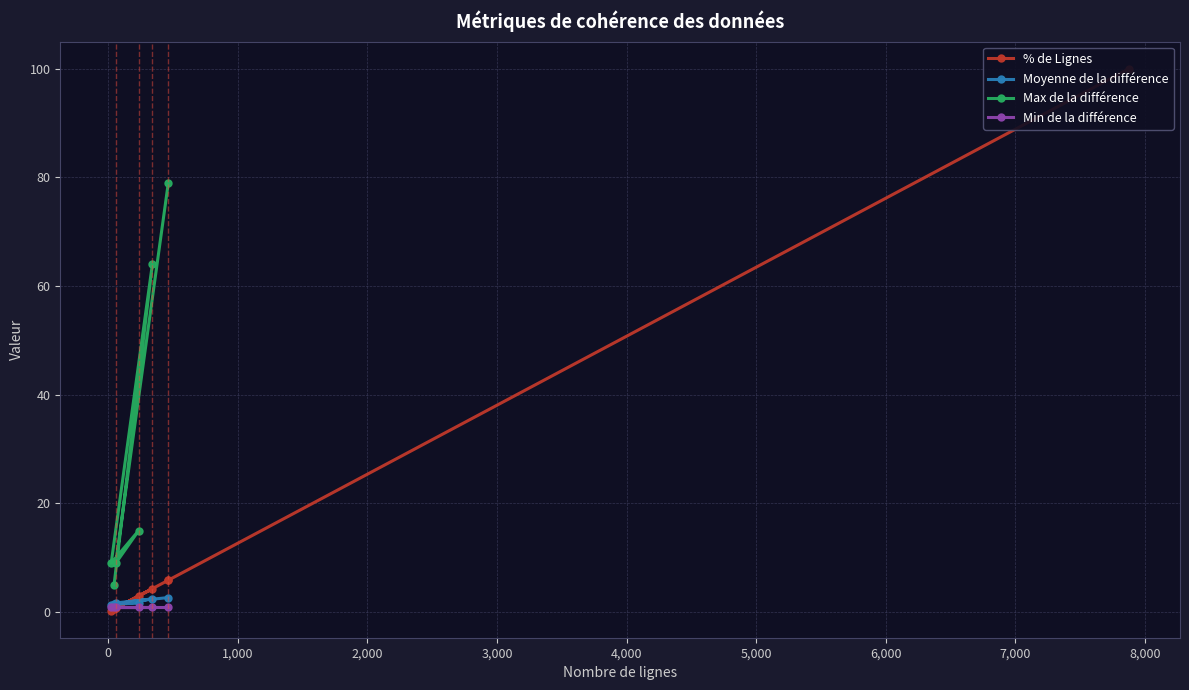

What is the value of the Max de la différence point at the 1st from the left?

9.0